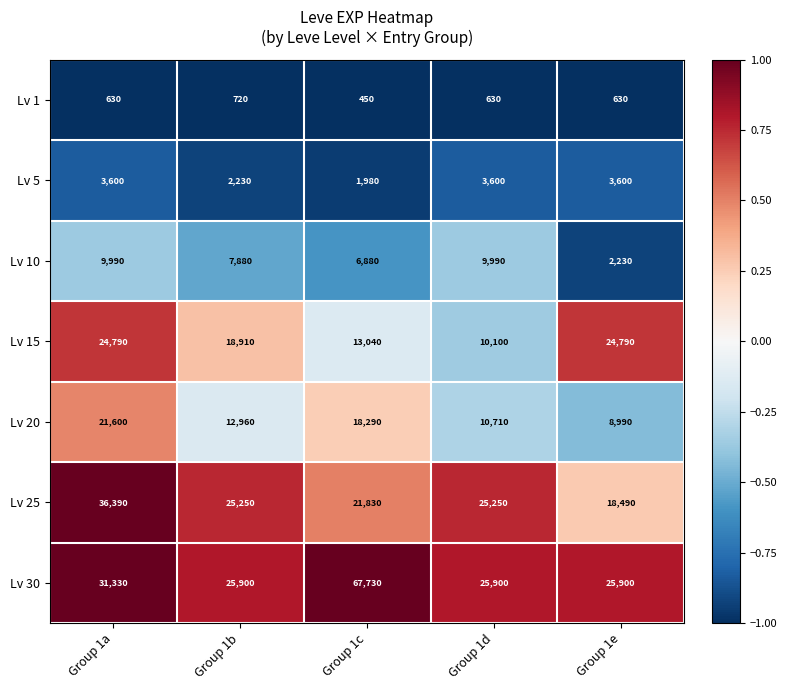

Which series has the largest total across all categories?

Lv 30